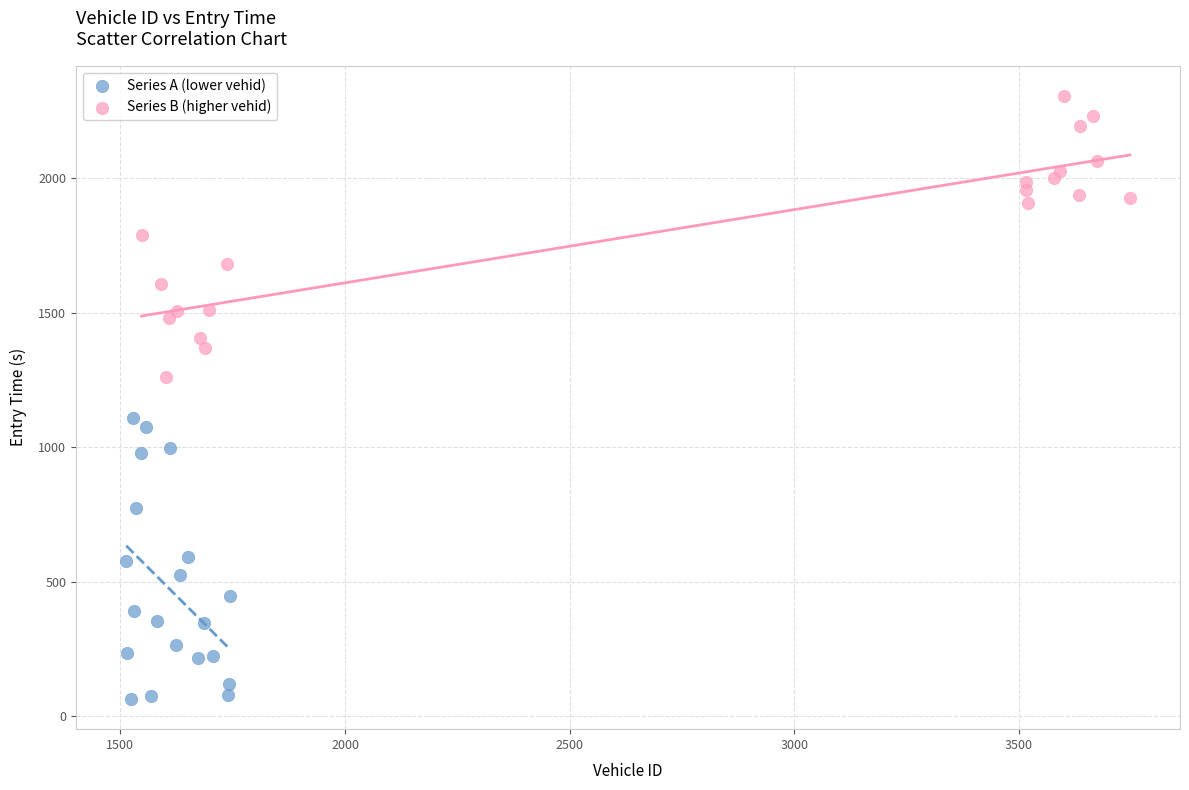

Which series contains the highest Y value?

Series B (higher vehid)